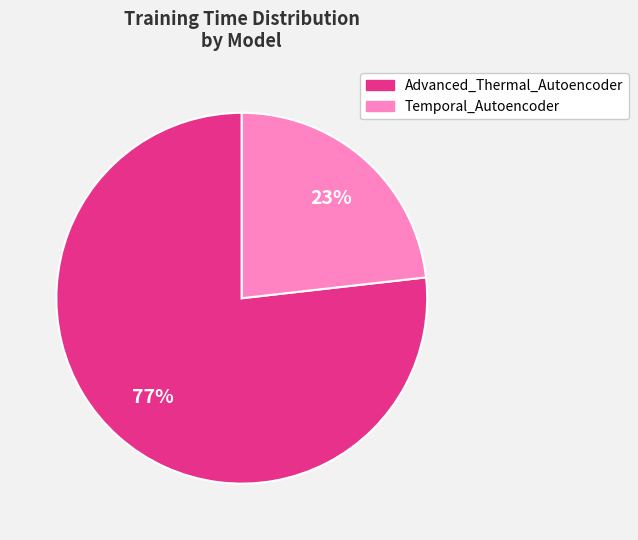

Combined, do Temporal_Autoencoder and Advanced_Thermal_Autoencoder account for over 50%?

Yes